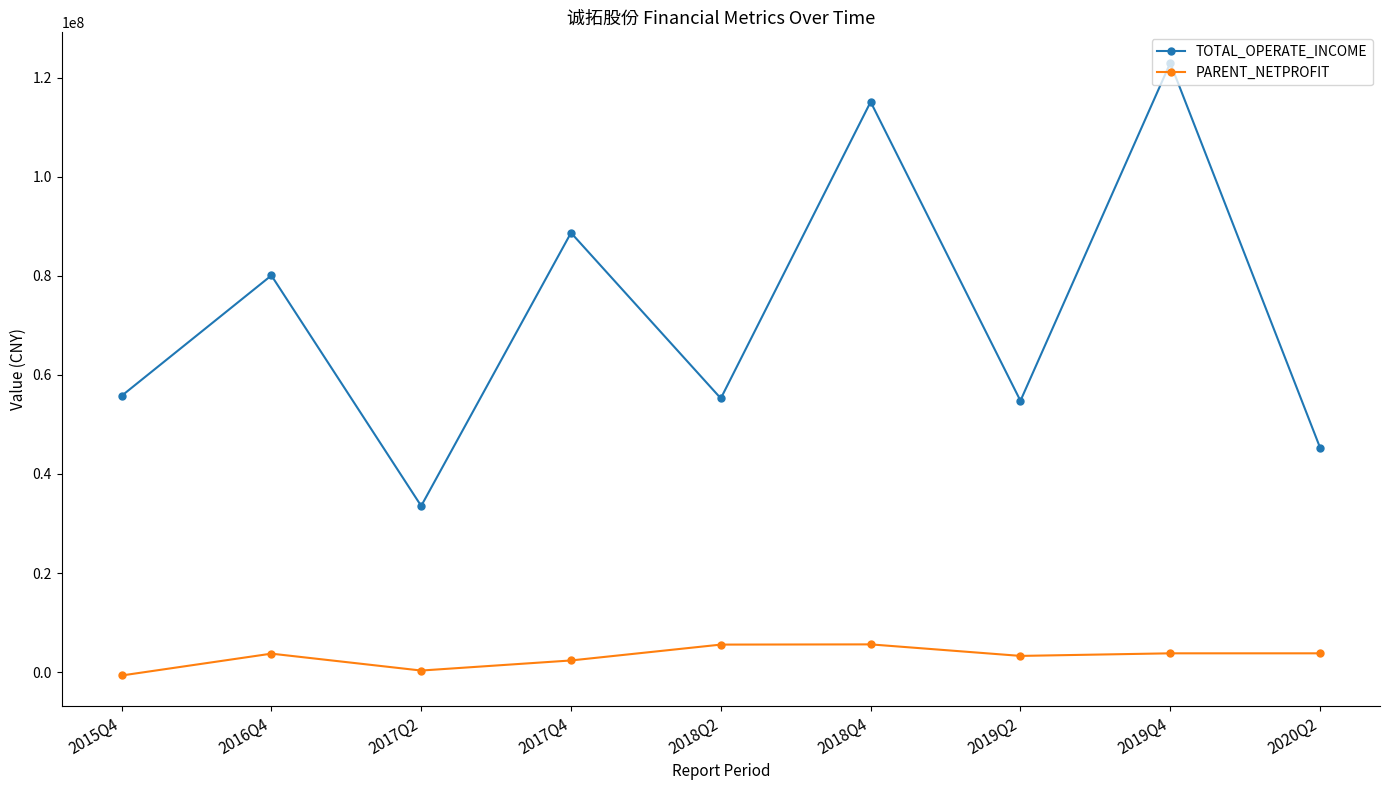

True or false: TOTAL_OPERATE_INCOME and PARENT_NETPROFIT cross at least once.

False